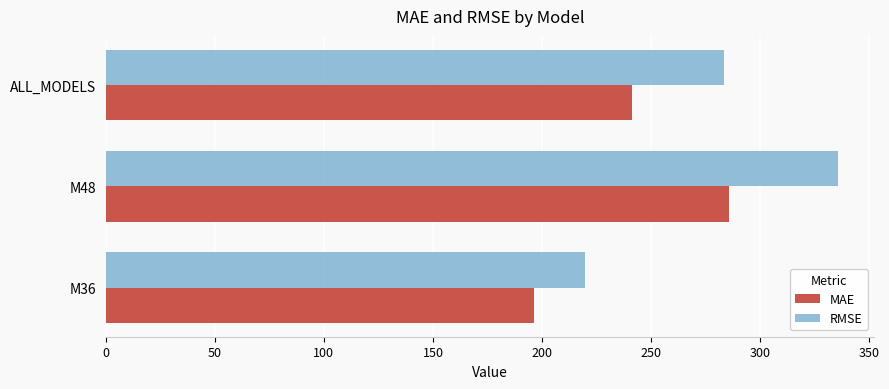

What is the average value of the MAE series?

241.1